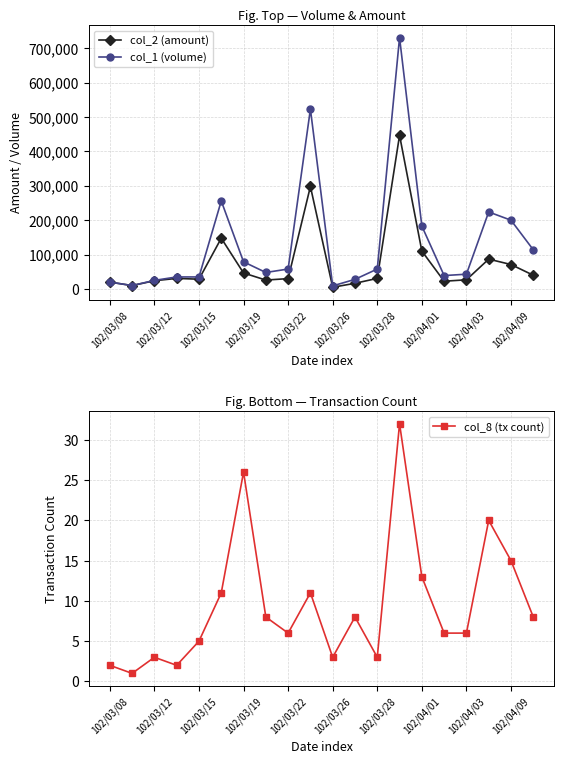

Which series has the widest spread of values?

col_1 (volume)